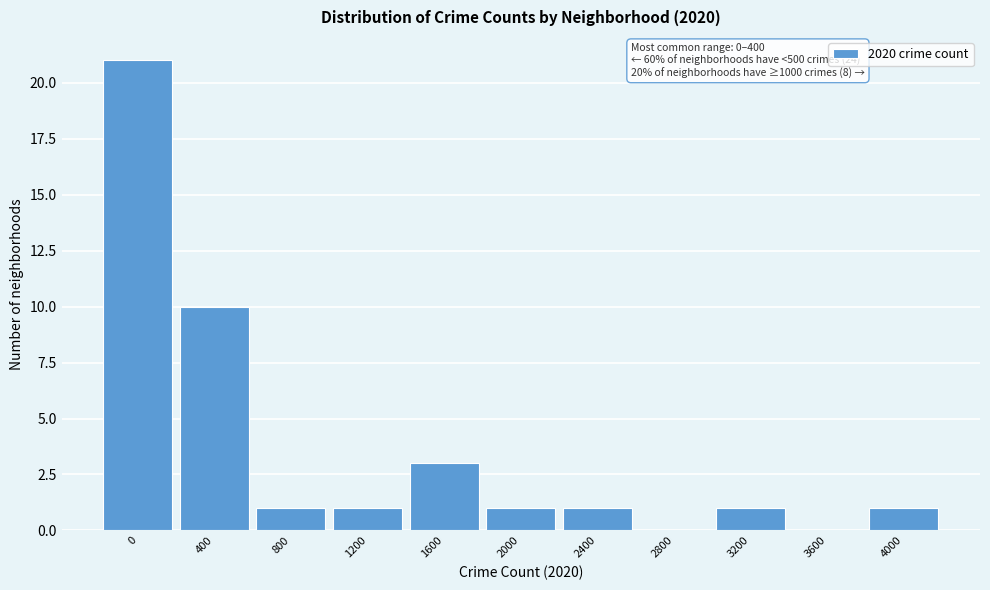

Reading left to right, list all the values displayed in this chart.

0=21	400=10	800=1	1200=1	1600=3	2000=1	2400=1	2800=0	3200=1	3600=0	4000=1